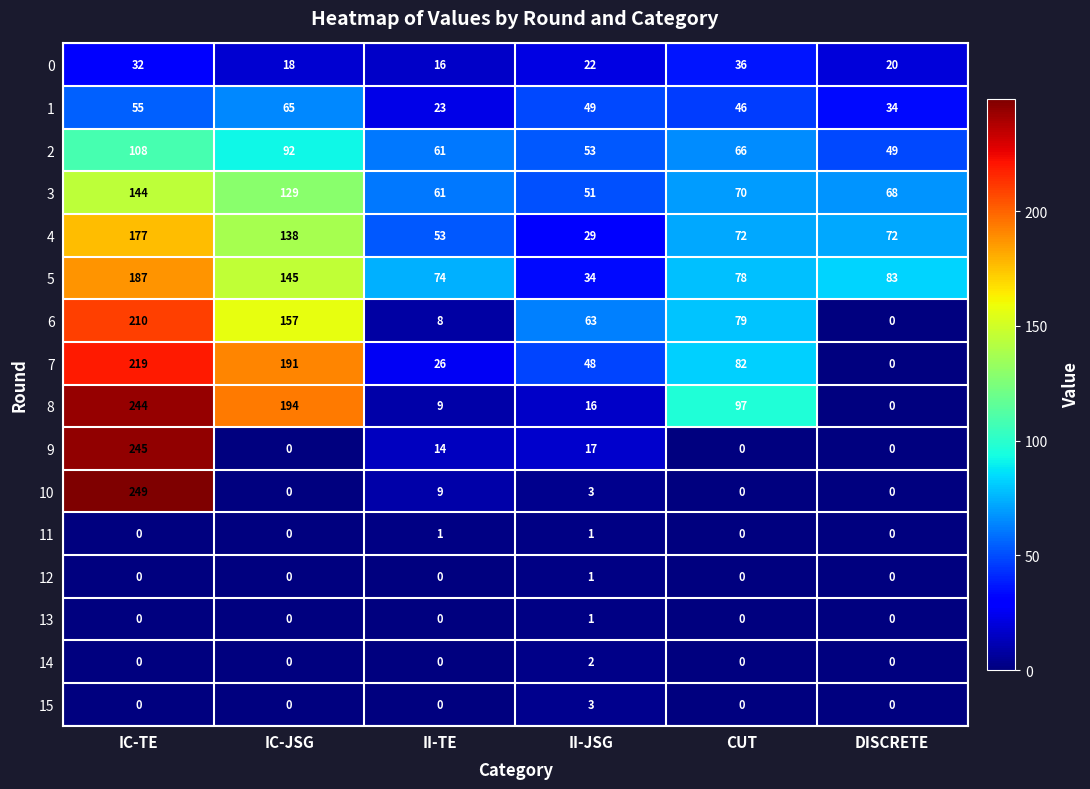

The 5 series shows 78 at CUT. True or false?

True